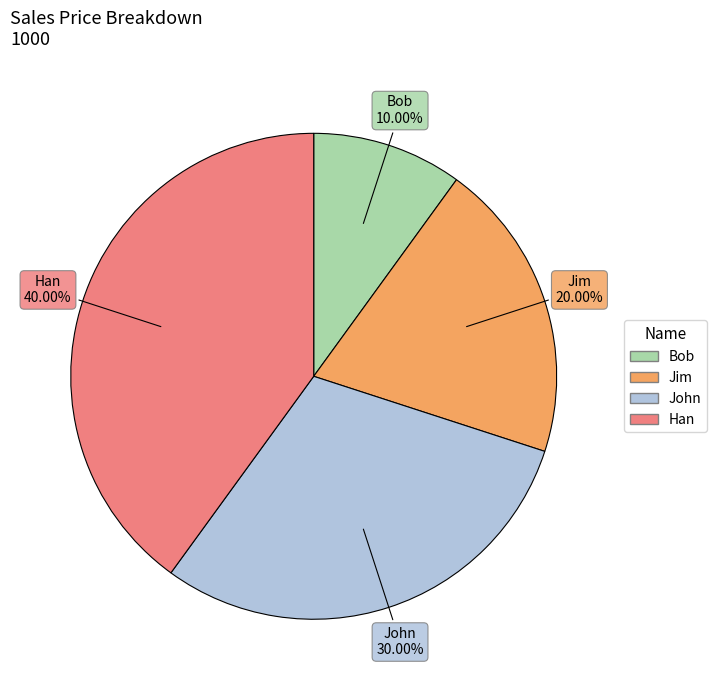

Count the number of slices in the pie.

4